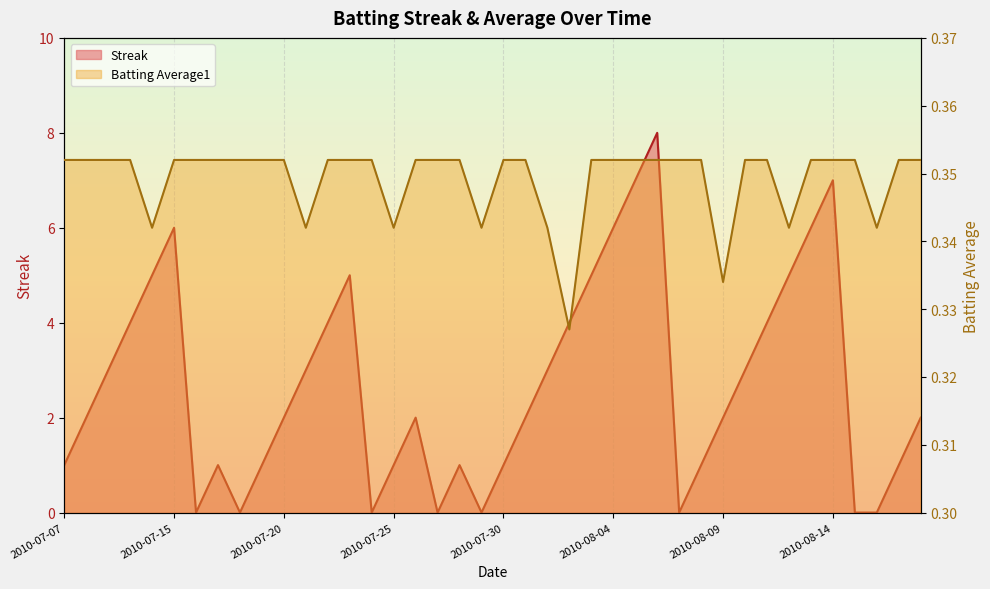

The value of Batting Average1 at 2010-08-07 is 0.4. True or false?

True